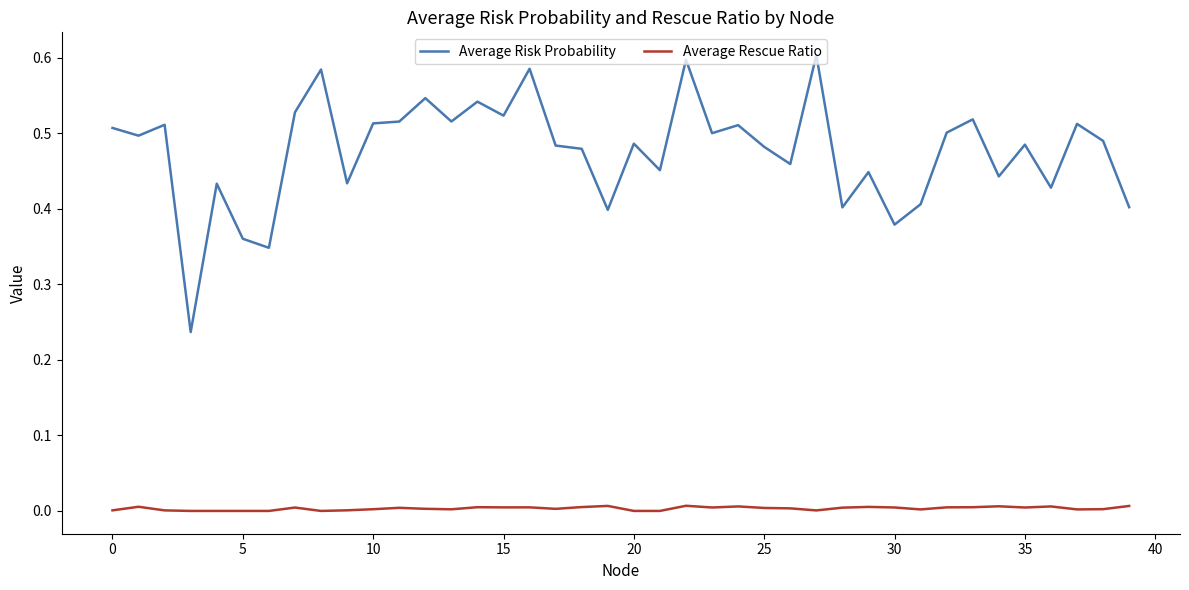

Which series has the largest total across all categories?

Average Risk Probability